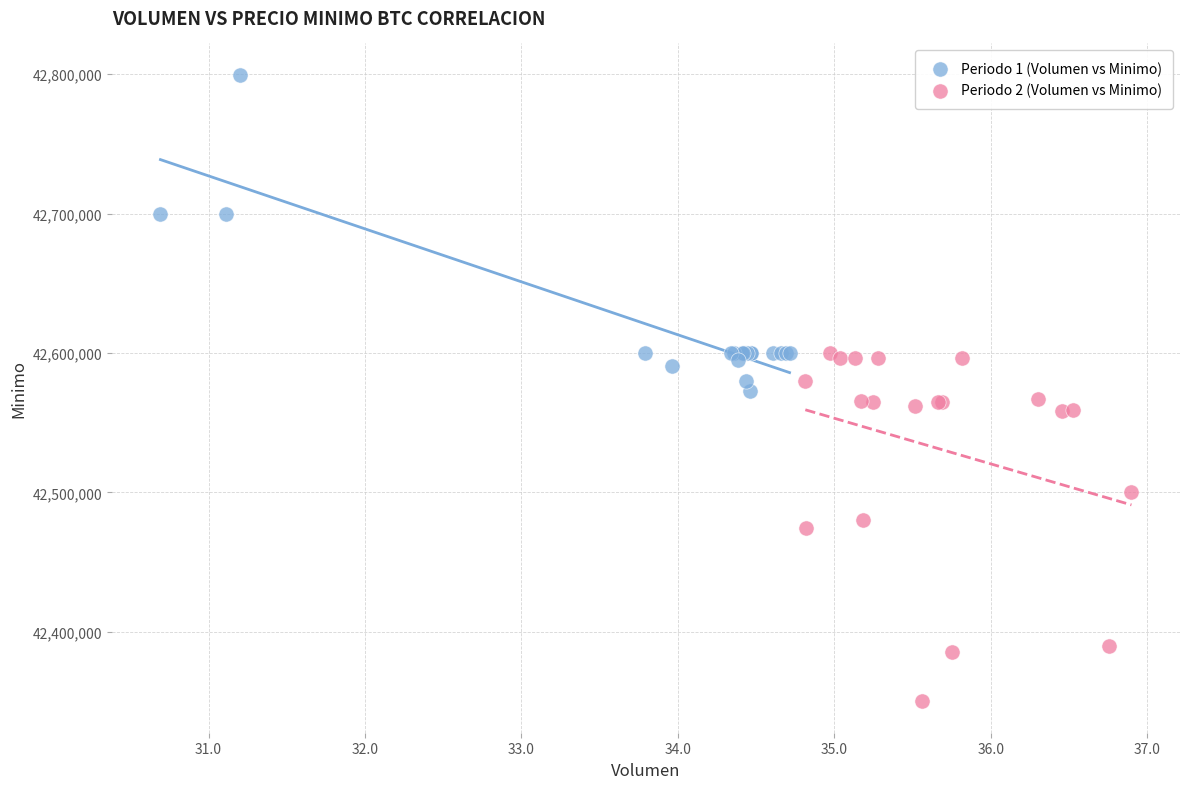

Which series contains the highest Y value?

Periodo 1 (Volumen vs Minimo)